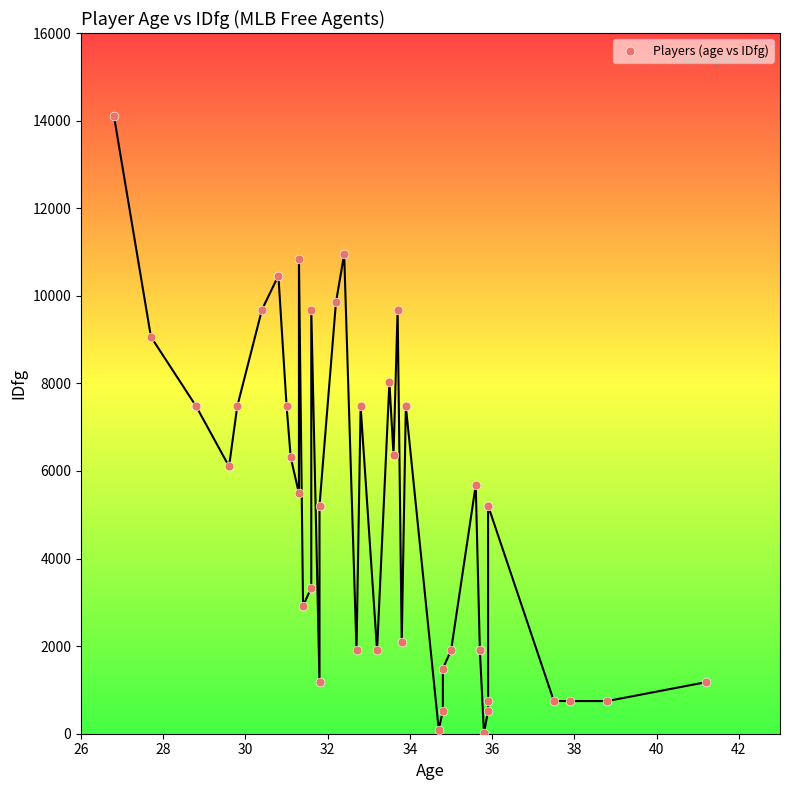

What is the range of Y values (max minus min)?

14090